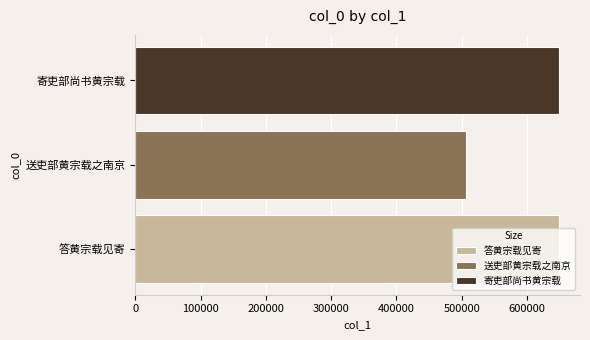

Which series has the largest range (max minus min)?

答黄宗载见寄